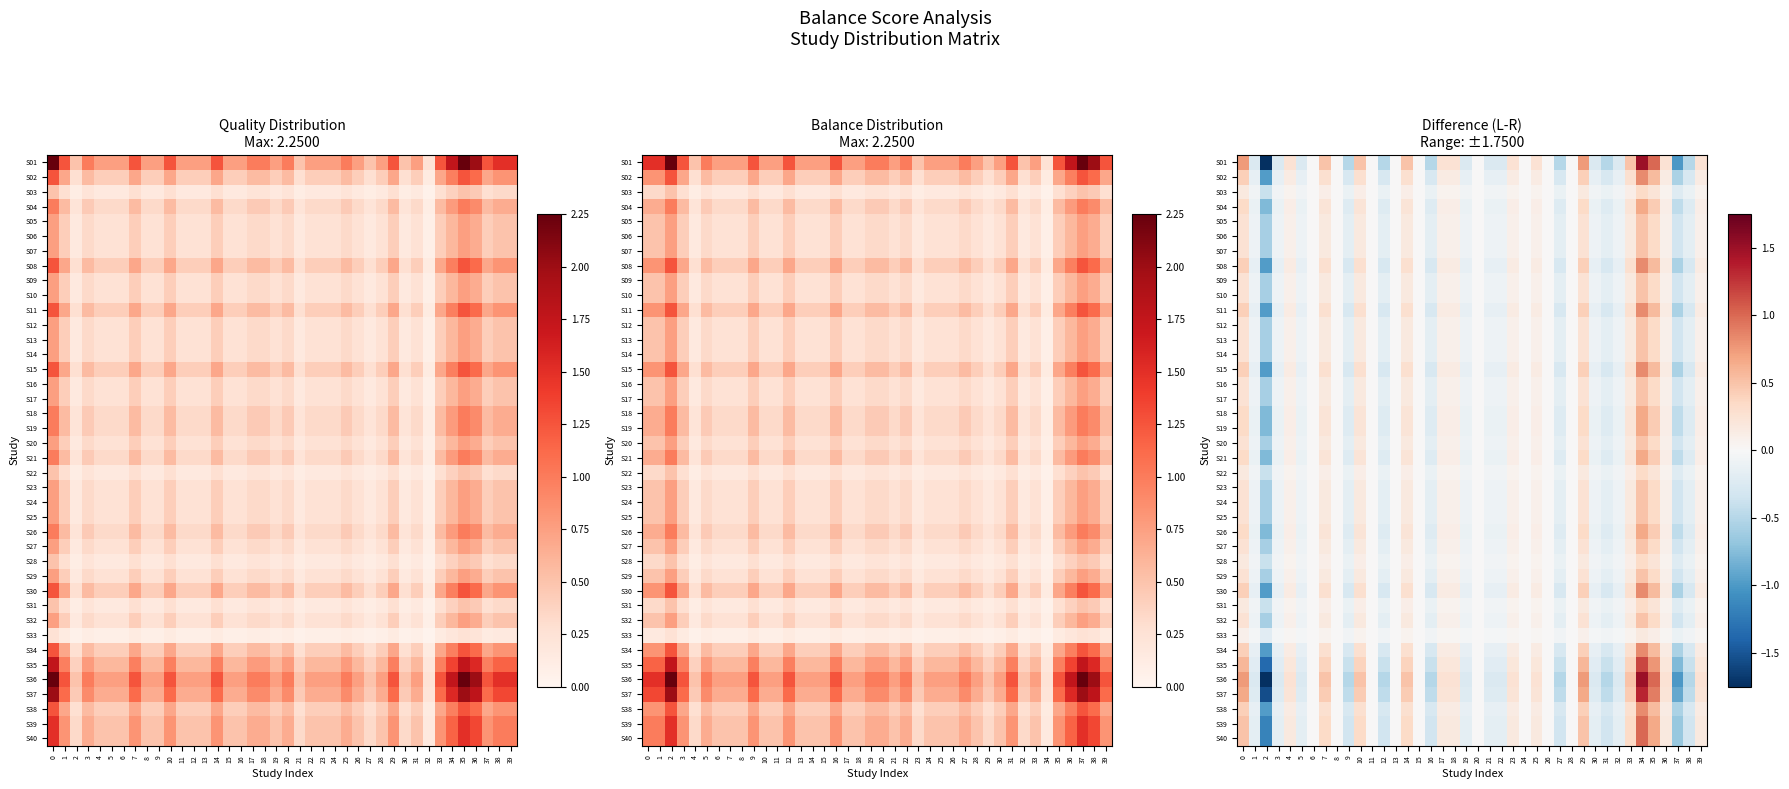

The S12 series shows 0.0 at 13. True or false?

True